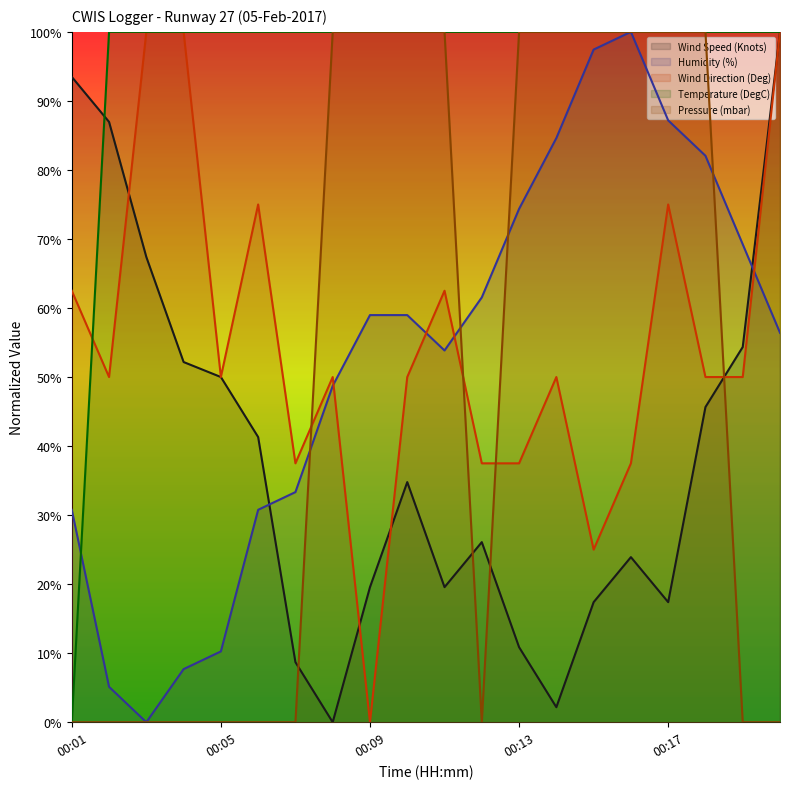

What is the value of the Wind Direction (Deg) point at the 12th from the left?

0.4